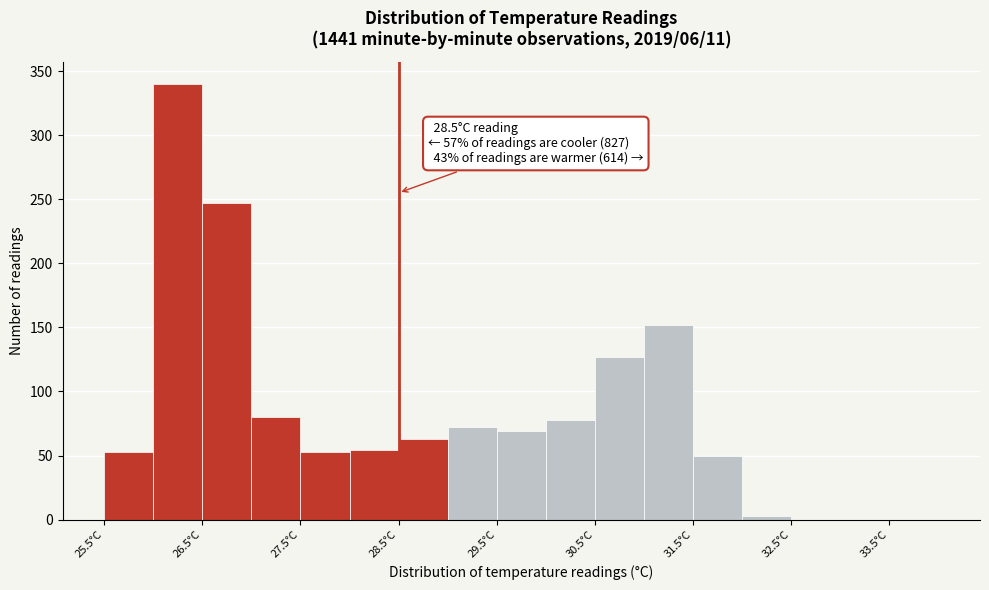

Which range on the x-axis has the tallest bar?

26.0 to 26.5